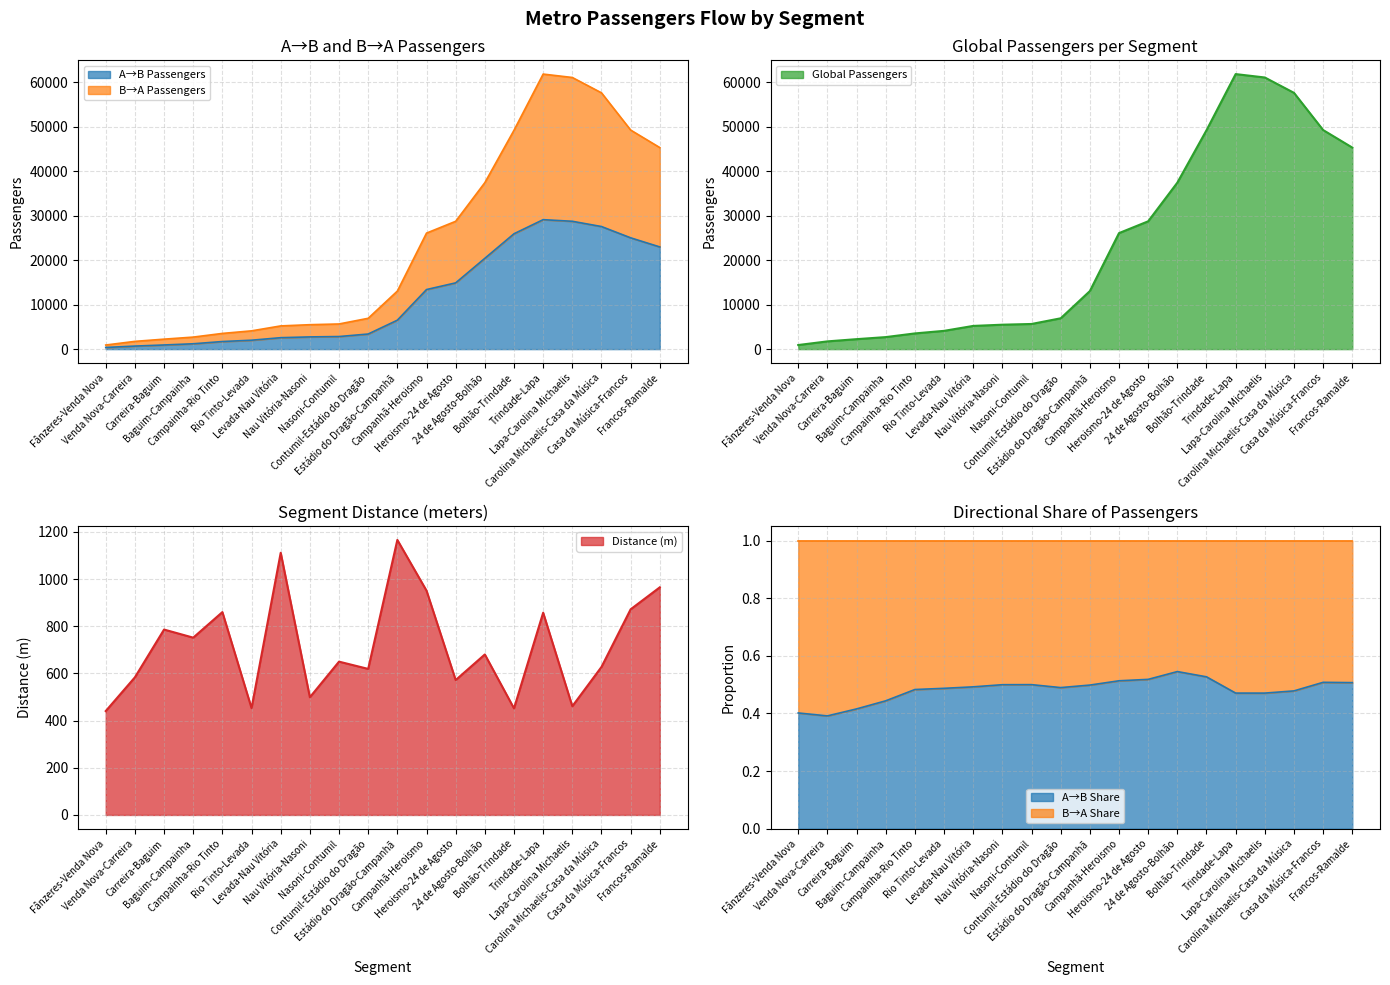

At how many categories does at least one series exceed 40063?

6